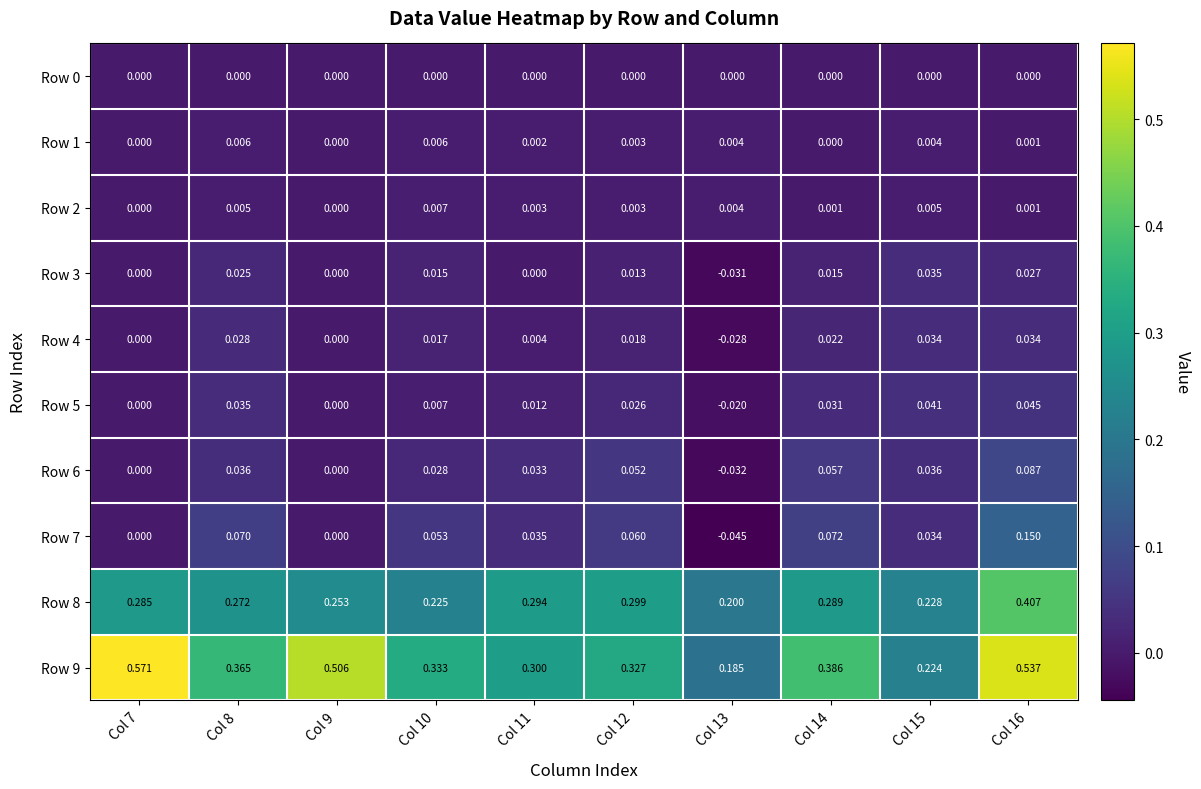

Between Col 9 and Col 11, which series saw the biggest shift?

Row 9